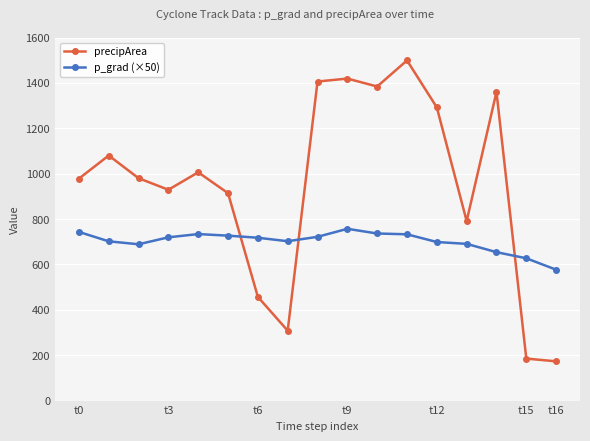

Count the number of categories in the chart.

17